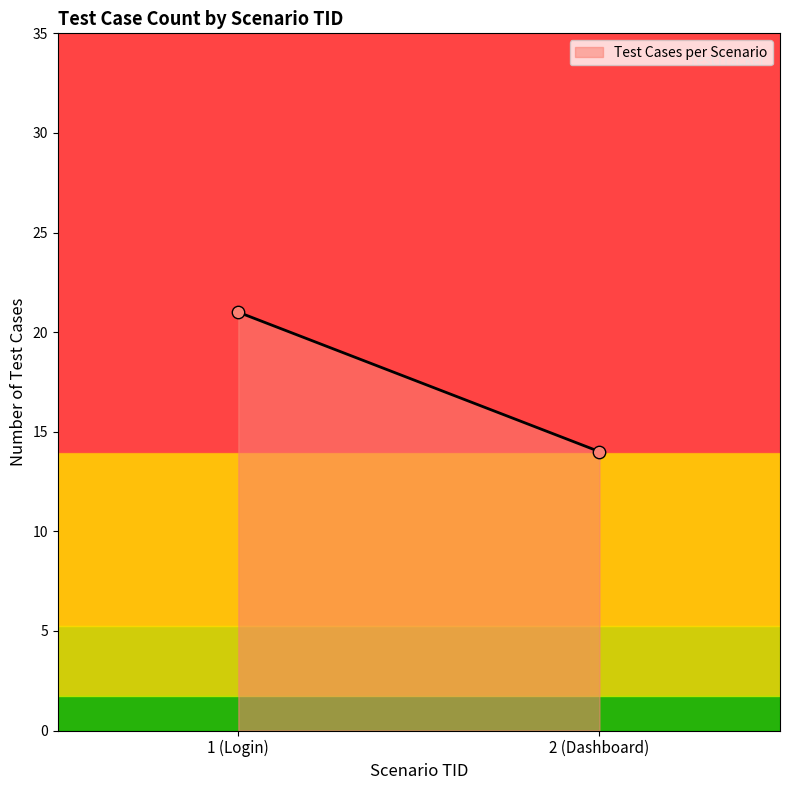

What is the smallest value displayed?

14.0